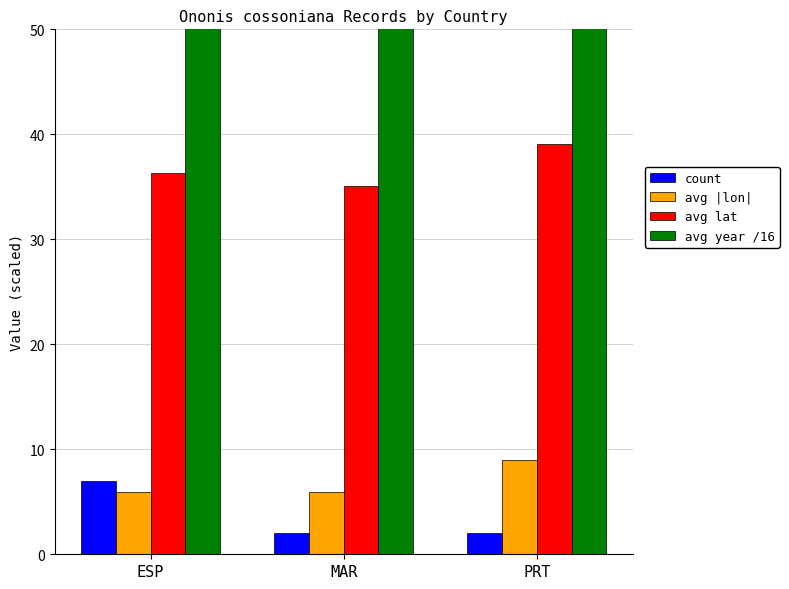

Reading left to right, extract all data points from this chart.

count: 7.0	2.0	2.0
avg |lon|: 5.9	5.9	9.0
avg lat: 36.3	35.1	39.1
avg year /16: 125.3	124.4	125.8